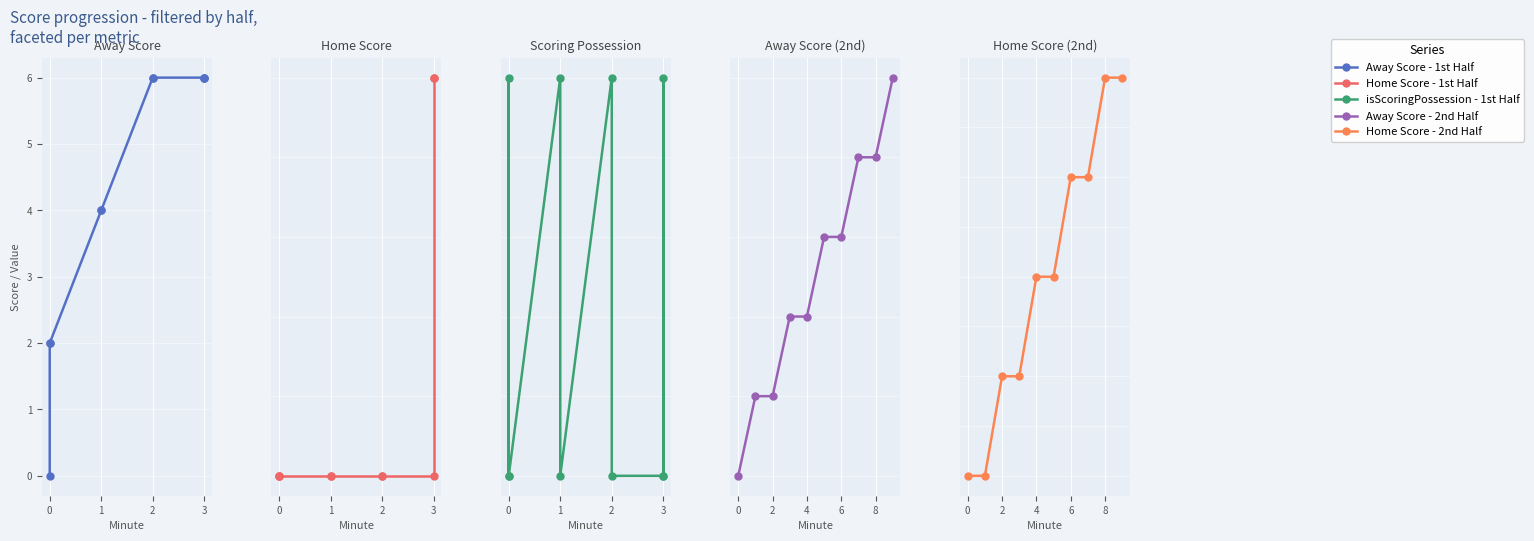

True or false: isScoringPossession - 1st Half and Away Score - 2nd Half cross at least once.

False